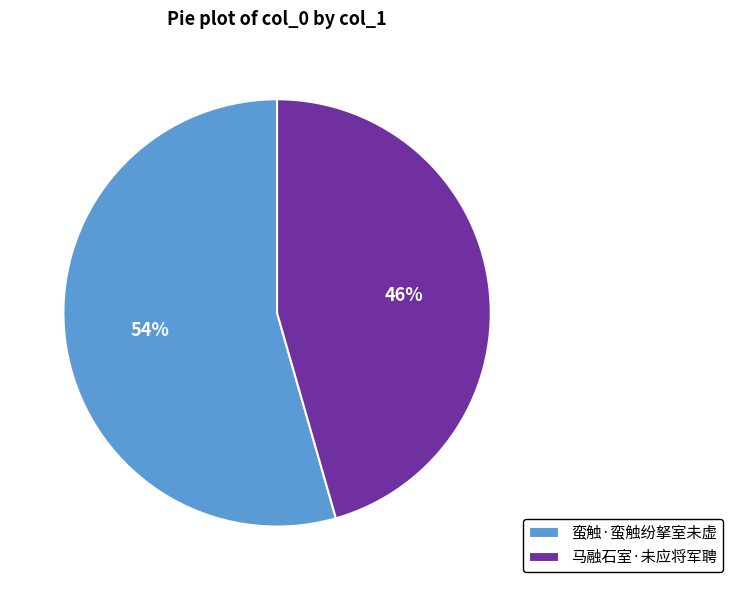

To the nearest percent, what is the combined percentage of 马融石室·未应将军聘 and 蛮触·蛮触纷拏室未虚?

100%